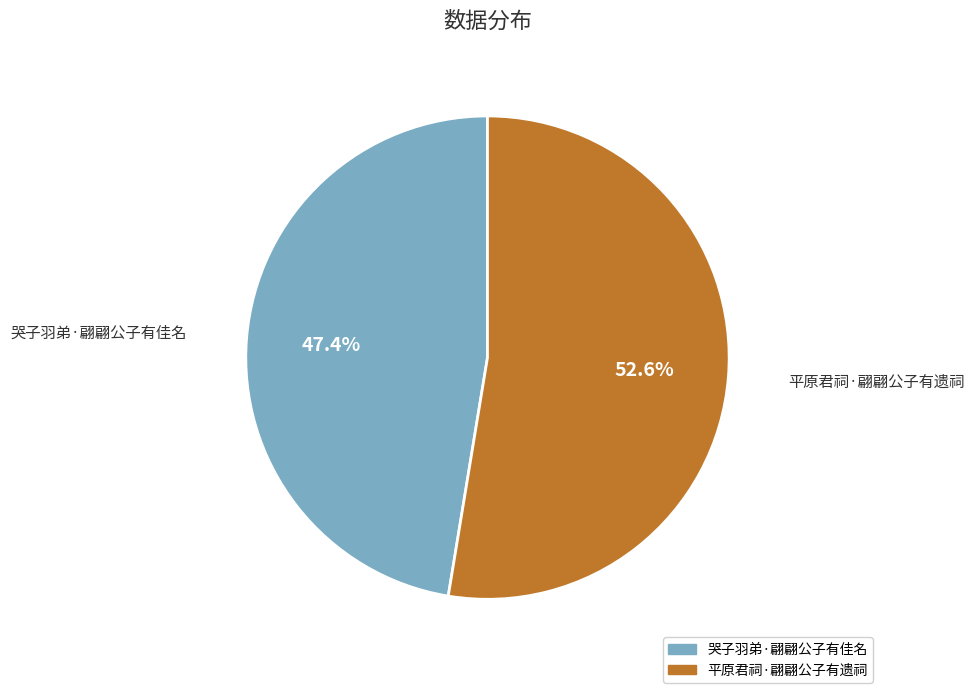

Approximately how many times larger is the value at 哭子羽弟·翩翩公子有佳名 compared to 平原君祠·翩翩公子有遗祠?

0.9